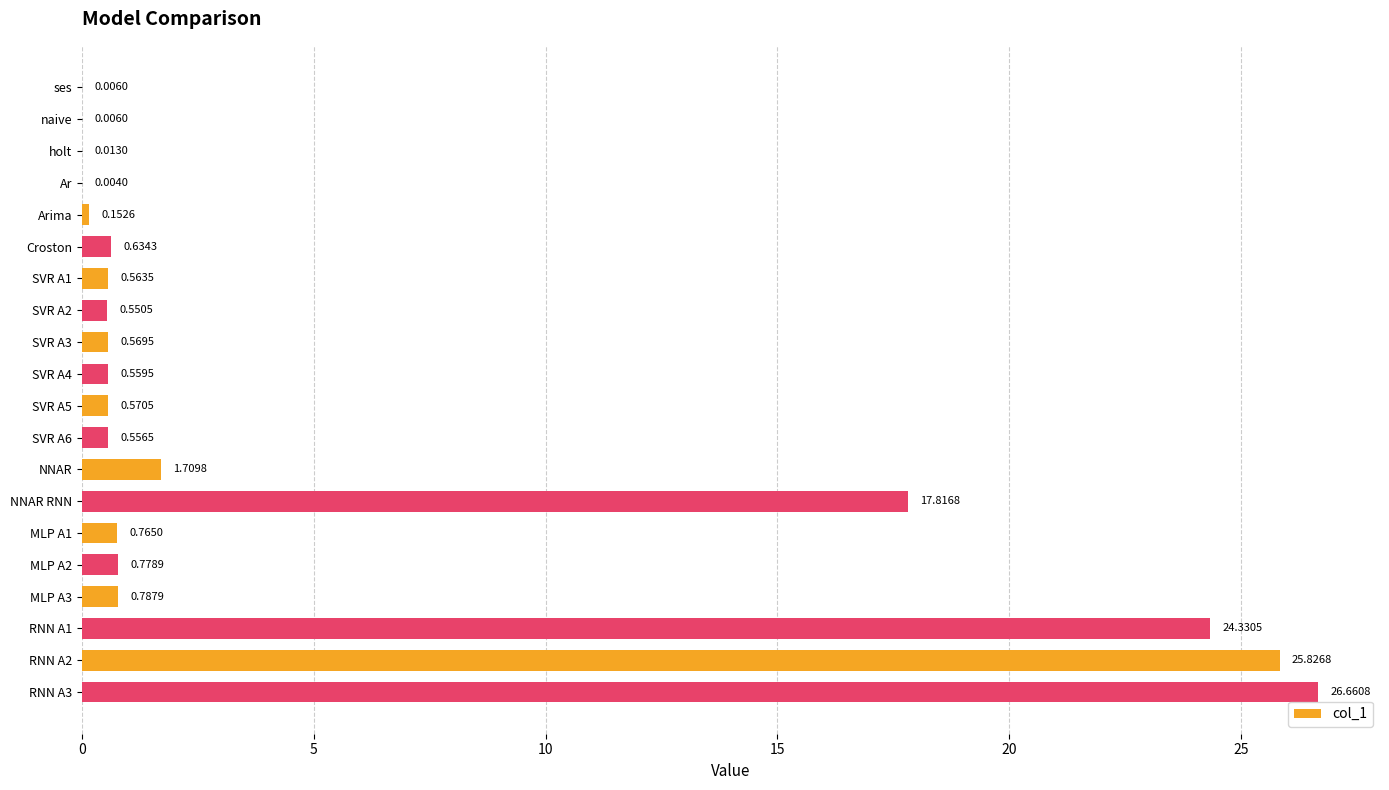

What is the change in value from NNAR RNN to RNN A2?

+8.0